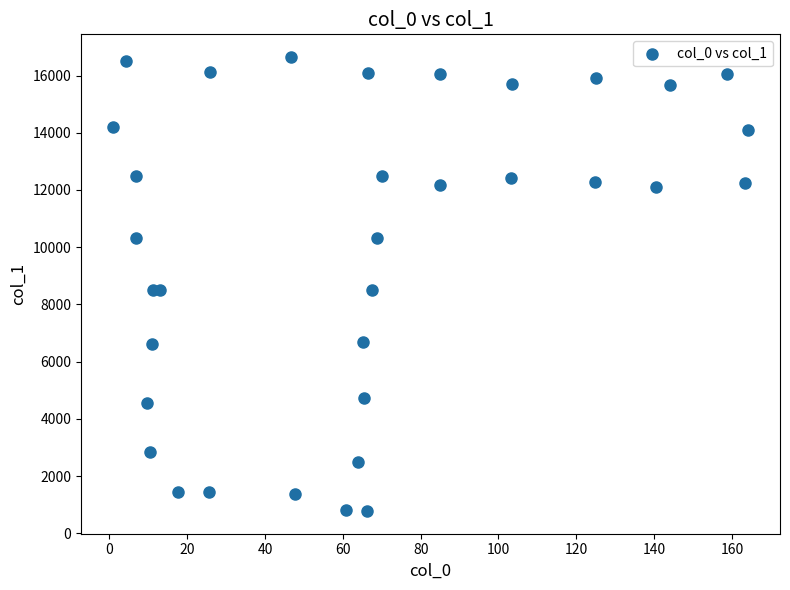

What is the range of Y values (max minus min)?

15869.9